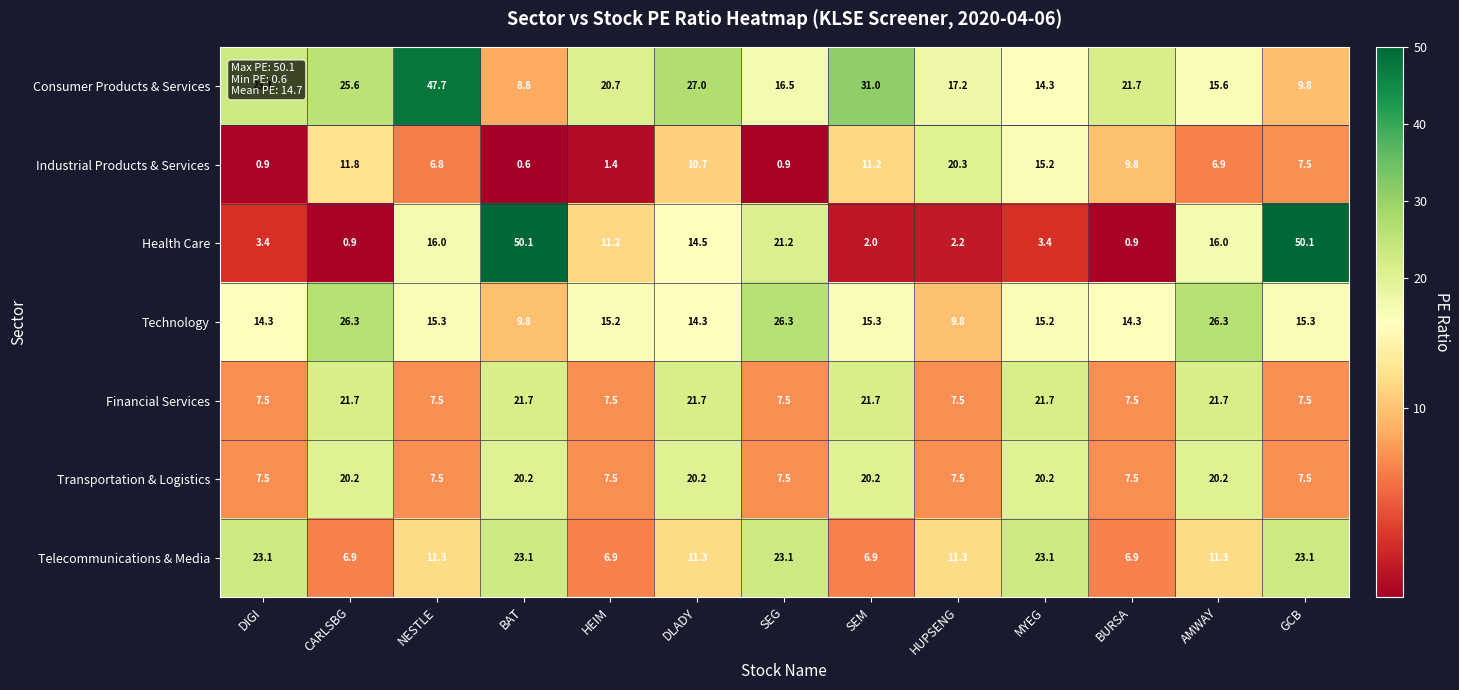

Is it true that Telecommunications & Media equals 3.8 at NESTLE?

False